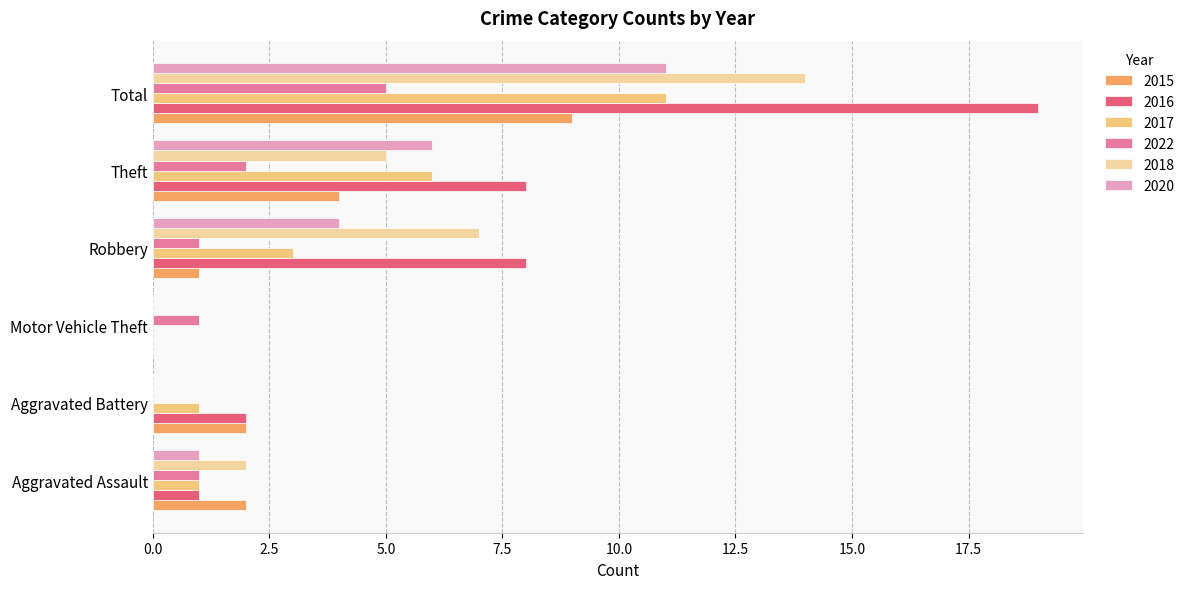

What is the total value across all series at Robbery?

24